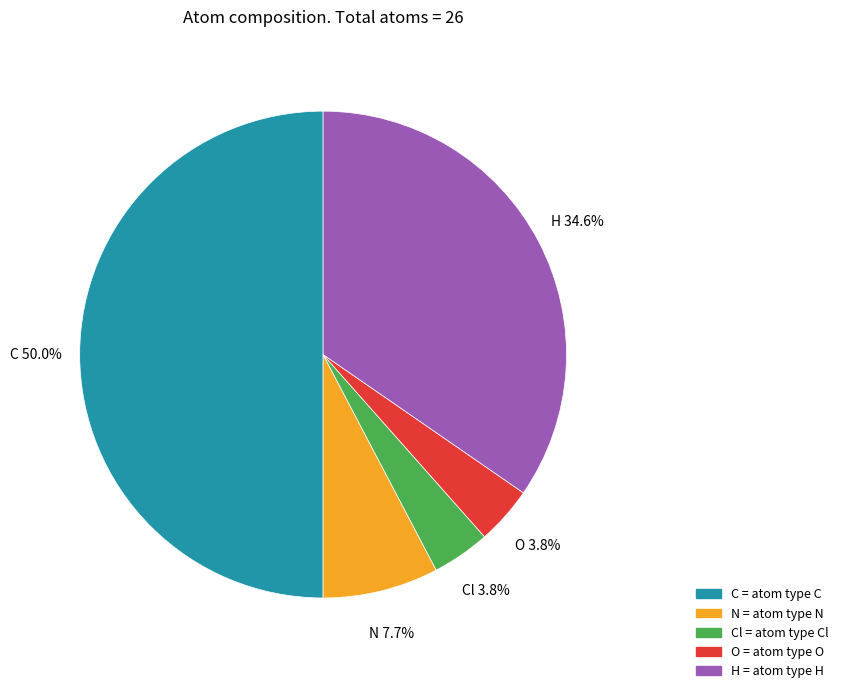

What is the largest slice in the pie chart?

C